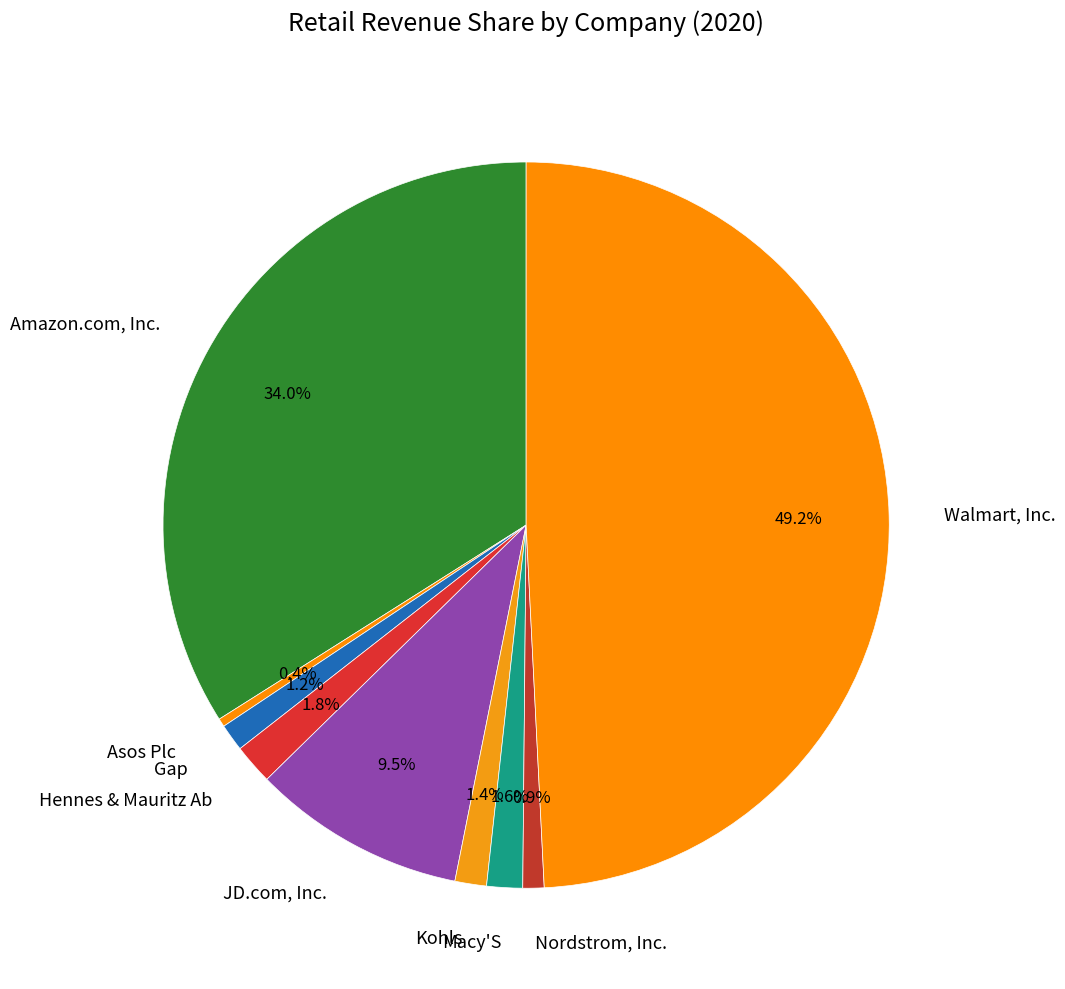

Which has a higher value, Hennes & Mauritz Ab or Amazon.com, Inc.?

Amazon.com, Inc.